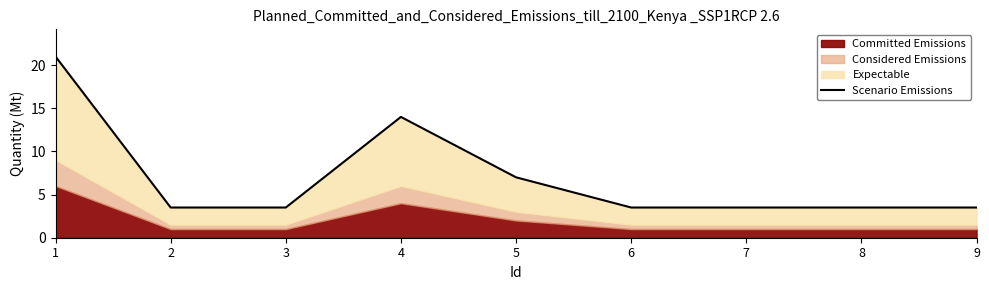

What is the value of the 7th point from the left?

3.5